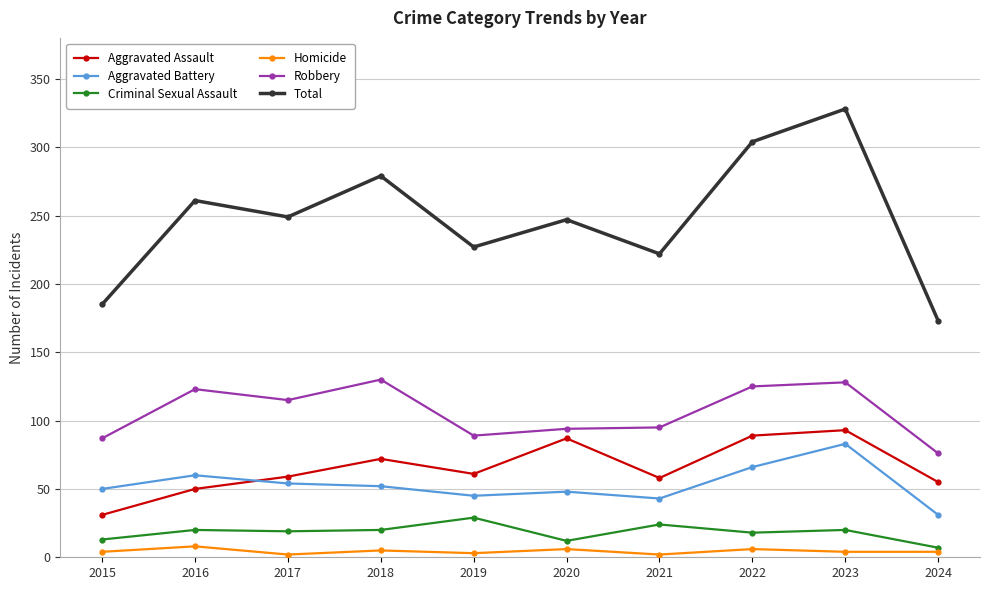

Rank the series by their maximum value, from lowest to highest.

Homicide, Criminal Sexual Assault, Aggravated Battery, Aggravated Assault, Robbery, Total